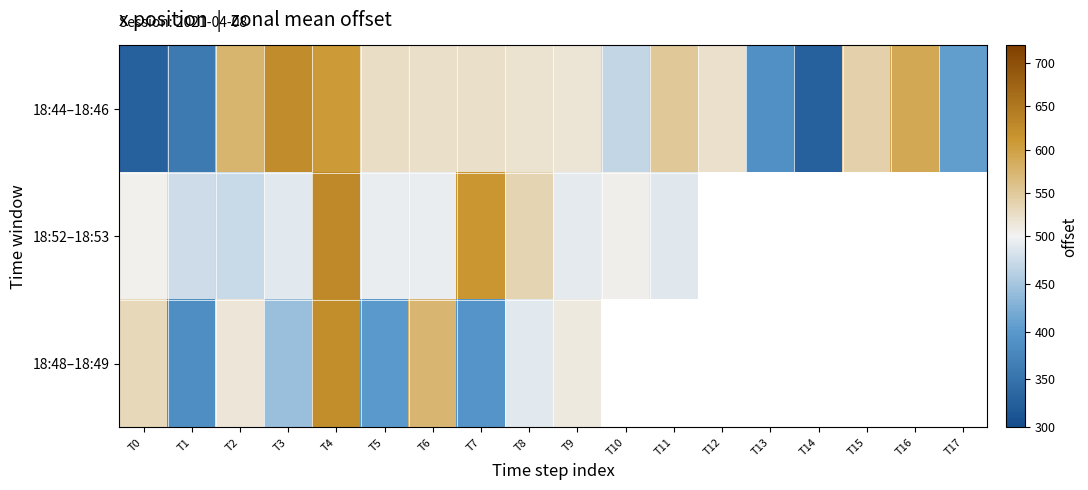

What is the difference between the maximum and minimum values in the 18:48–18:49 series?

236.0